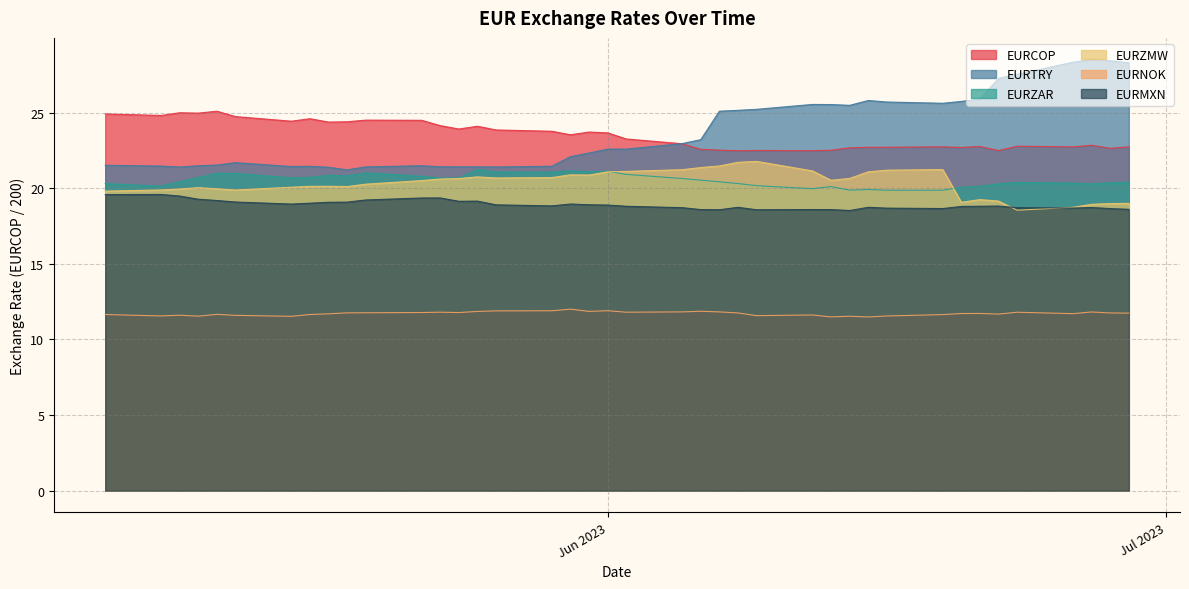

What is the value of the EURCOP point at the 24th from the left?

22.5